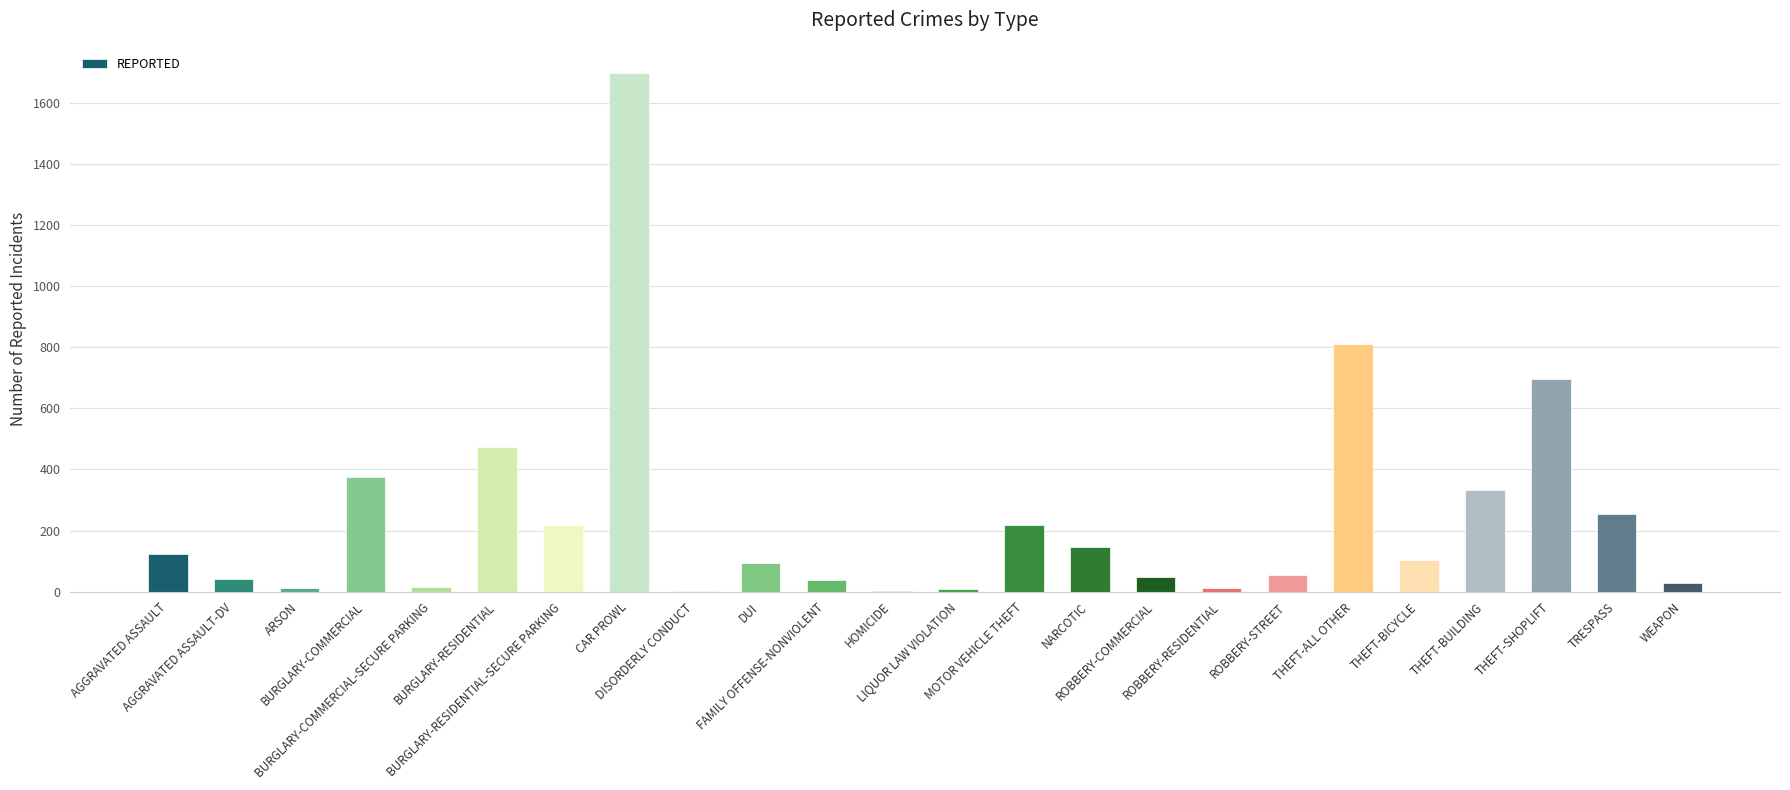

What is the greatest value displayed?

1700